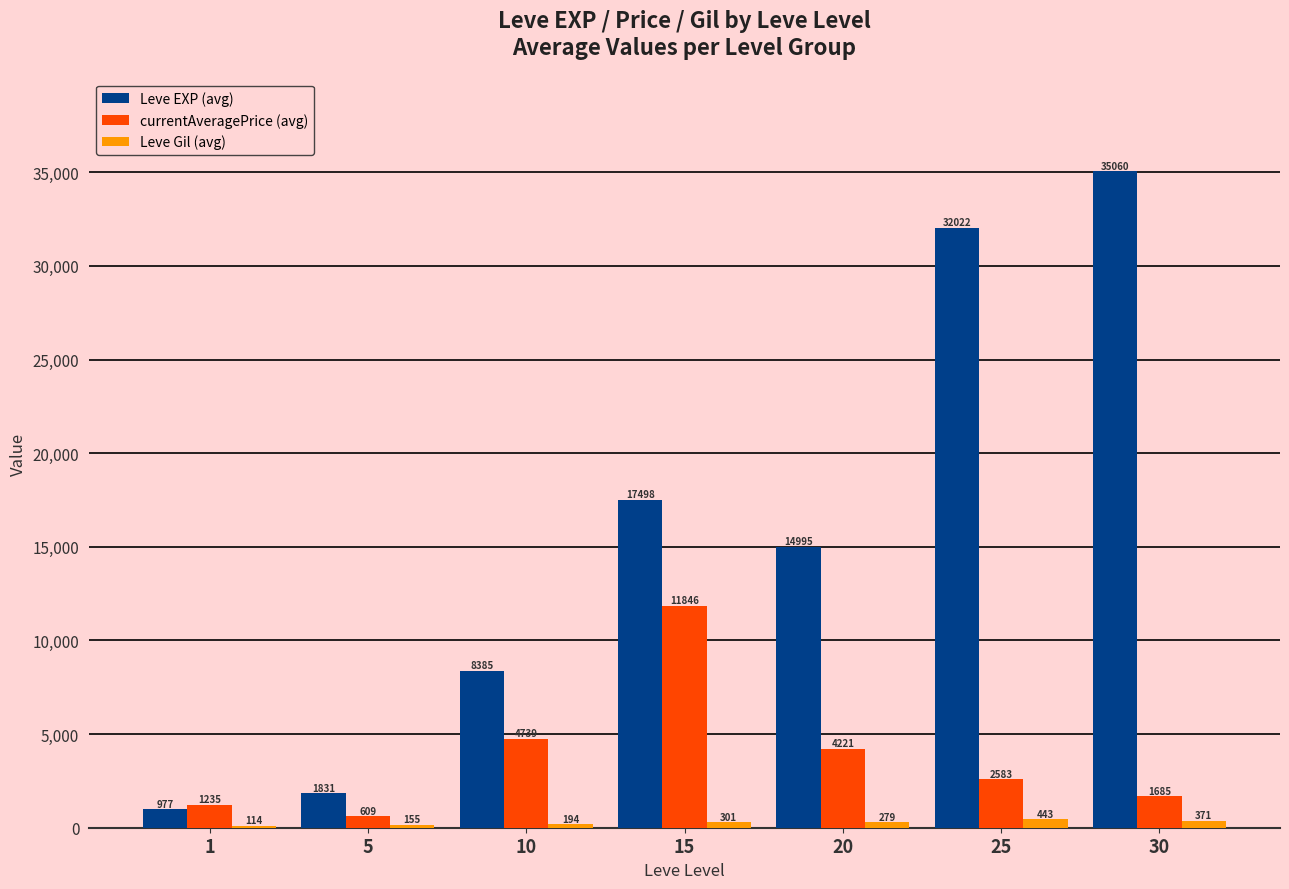

What is the sum of all Leve EXP (avg) values?

110768